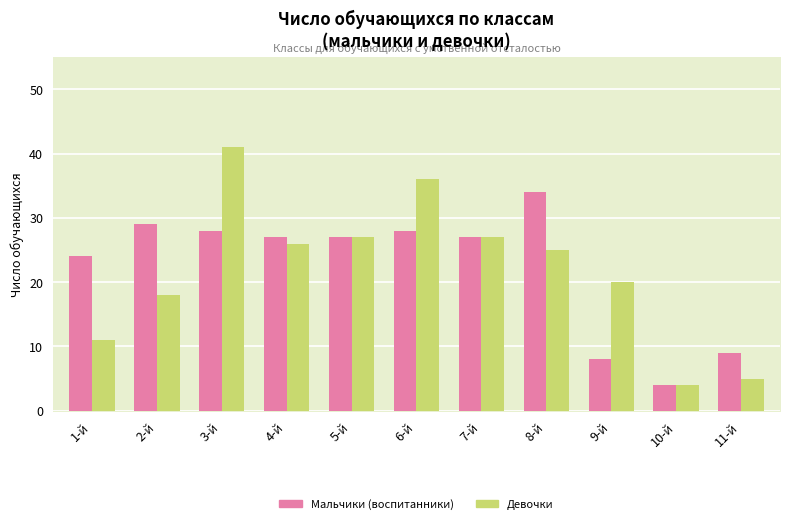

What position from the left is 4-й?

4